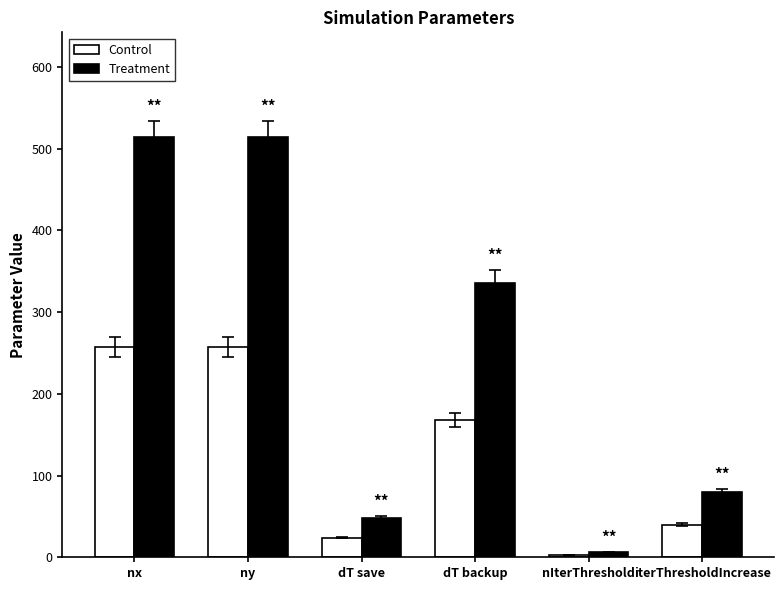

Reading left to right, transcribe all the data shown in this chart.

Control: nx=257	ny=257	dT save=24	dT backup=168	nIterThreshold=3	iterThresholdIncrease=40
Treatment: nx=514	ny=514	dT save=48	dT backup=336	nIterThreshold=6	iterThresholdIncrease=80